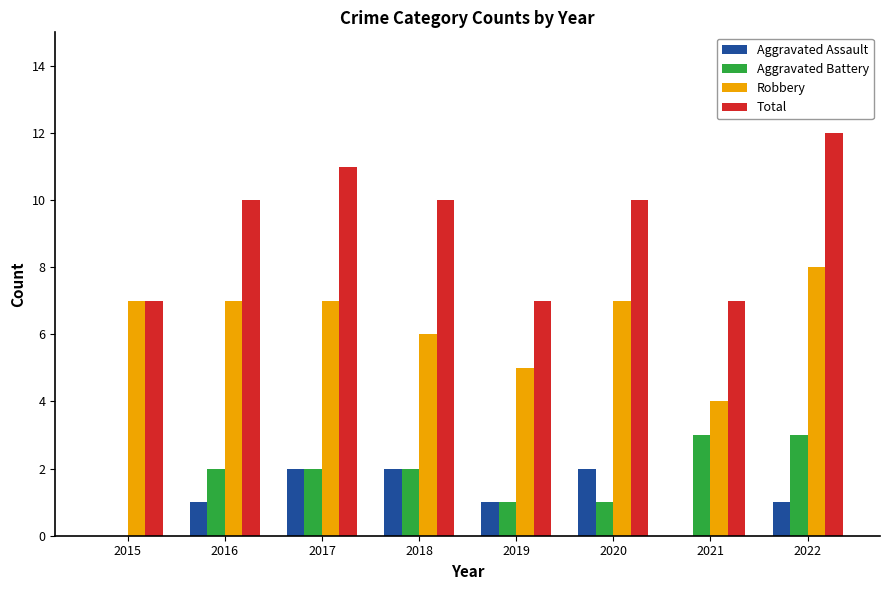

What value does the Total series have at 2017?

11